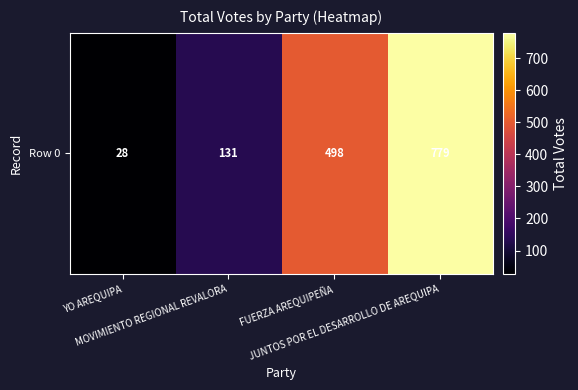

What is the sum of the values at YO AREQUIPA and JUNTOS POR EL DESARROLLO DE AREQUIPA?

807